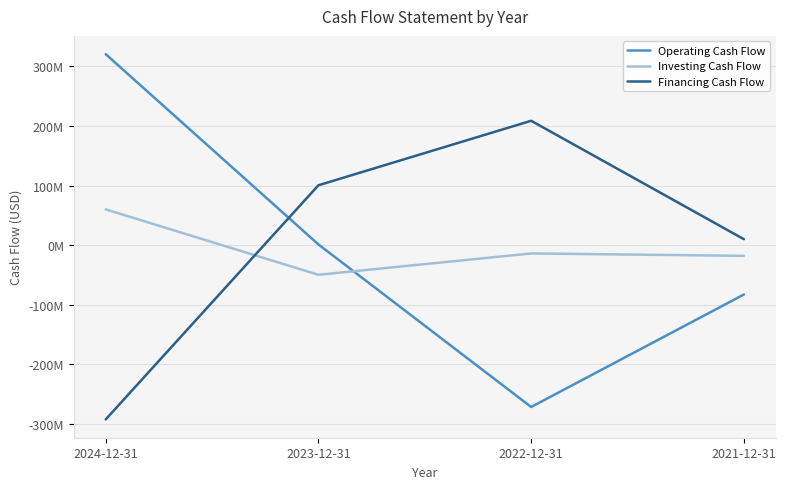

At which category does Operating Cash Flow reach its first local valley?

2022-12-31